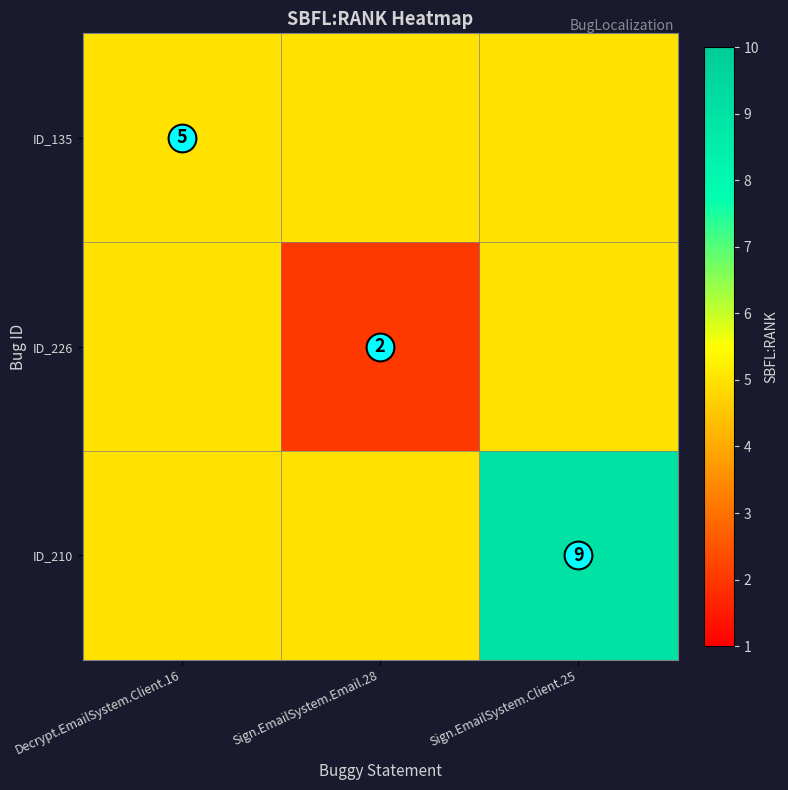

What is the sum of all ID_210 values?

19